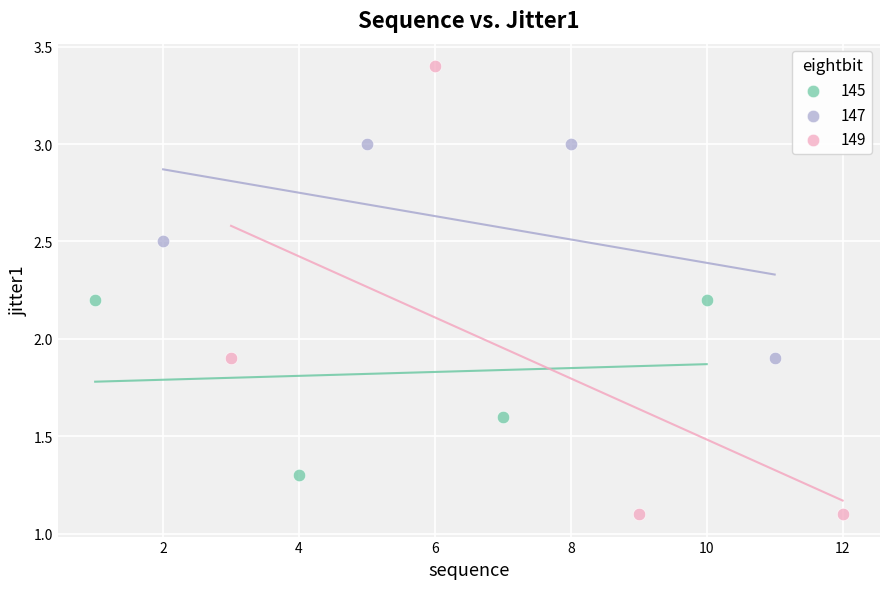

Which series reaches the minimum Y coordinate?

149